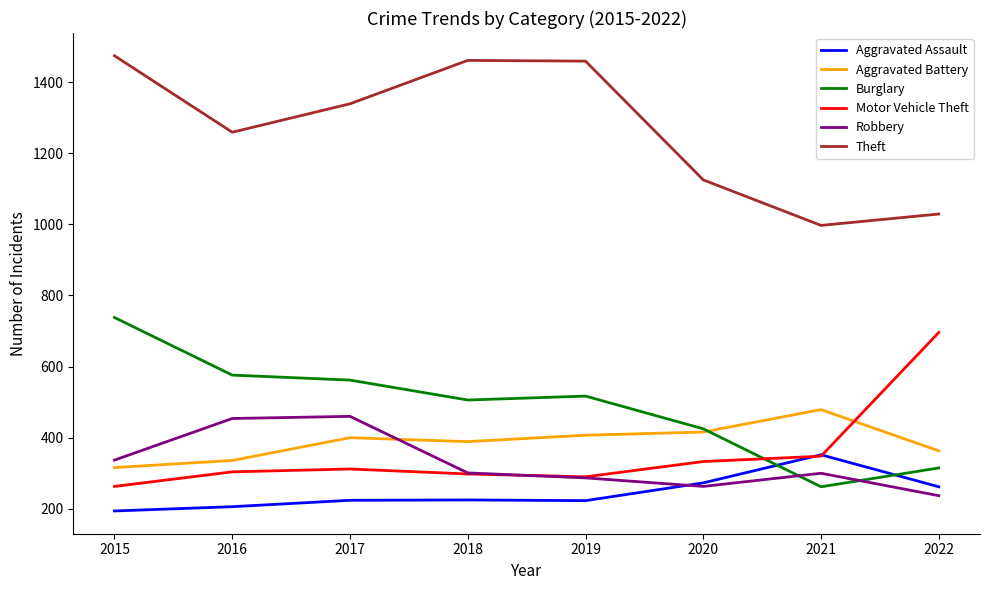

What is the difference between the maximum and minimum values in the Aggravated Battery series?

163